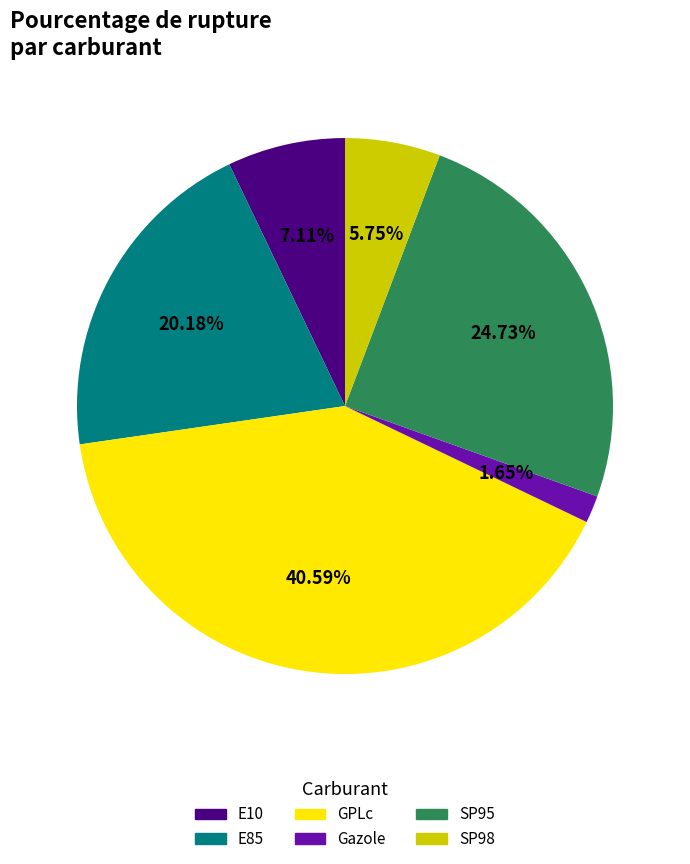

To the nearest percent, what is the average slice percentage?

17%